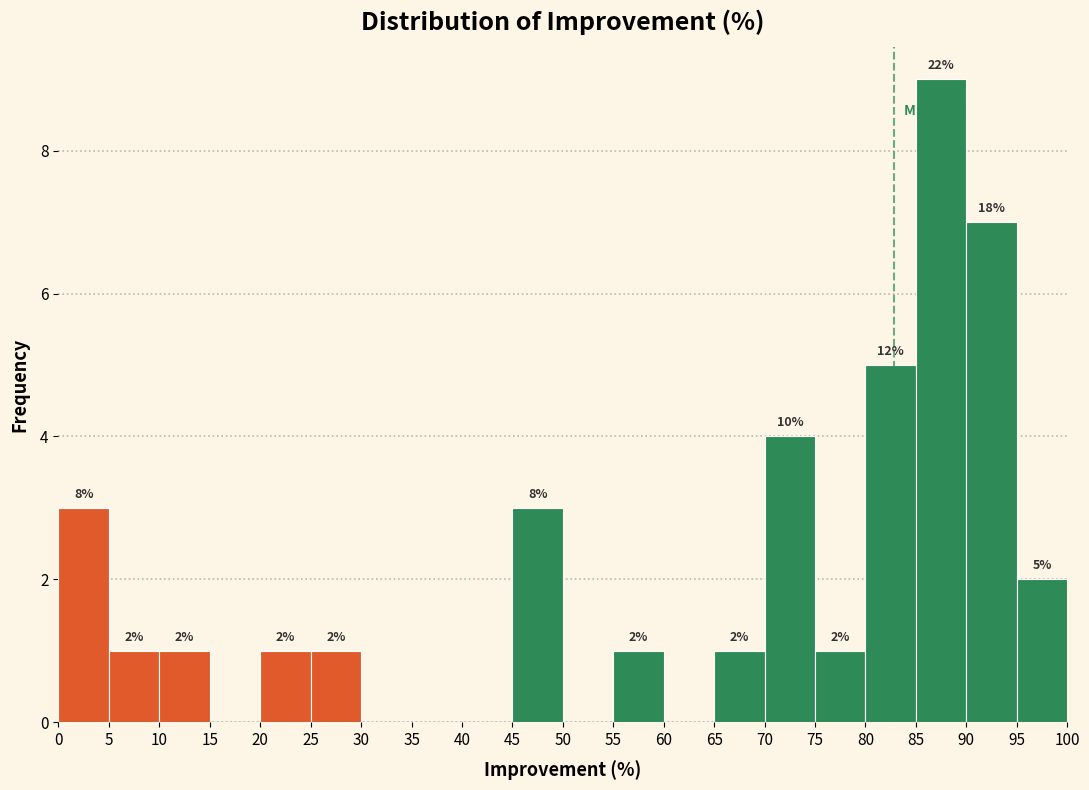

Which range on the x-axis has the tallest bar?

85 to 90